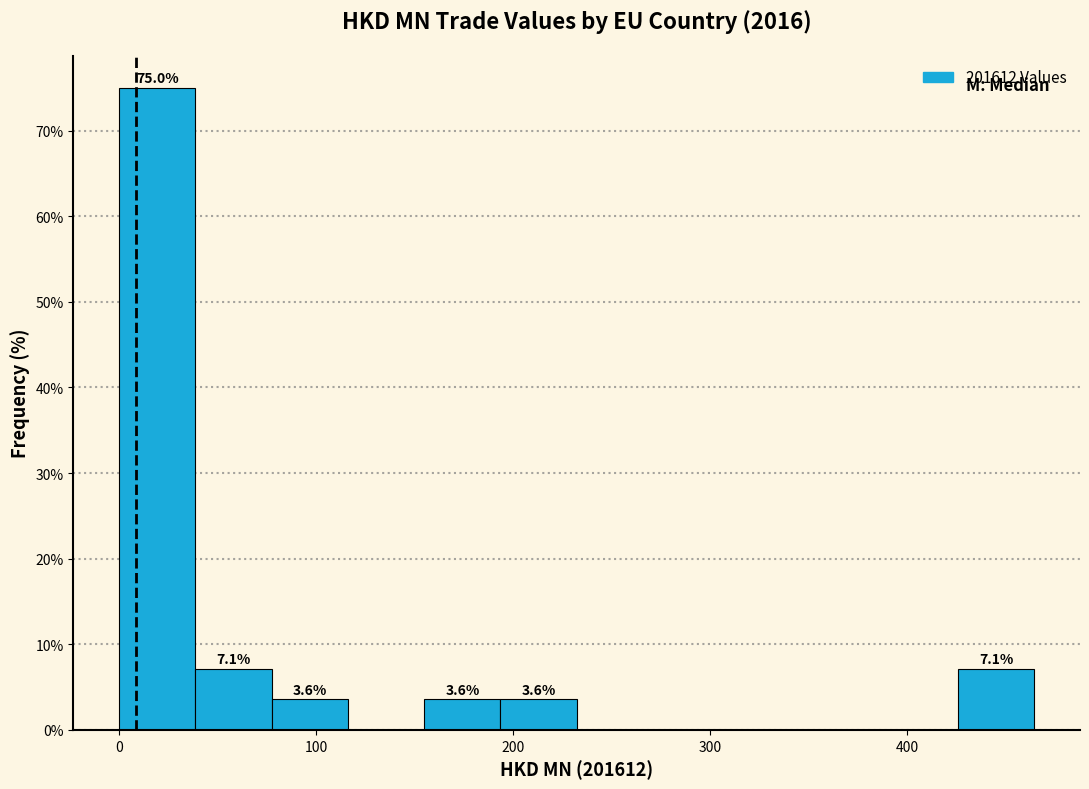

Read against the x-axis, roughly where is the centre of the tallest bar?

20